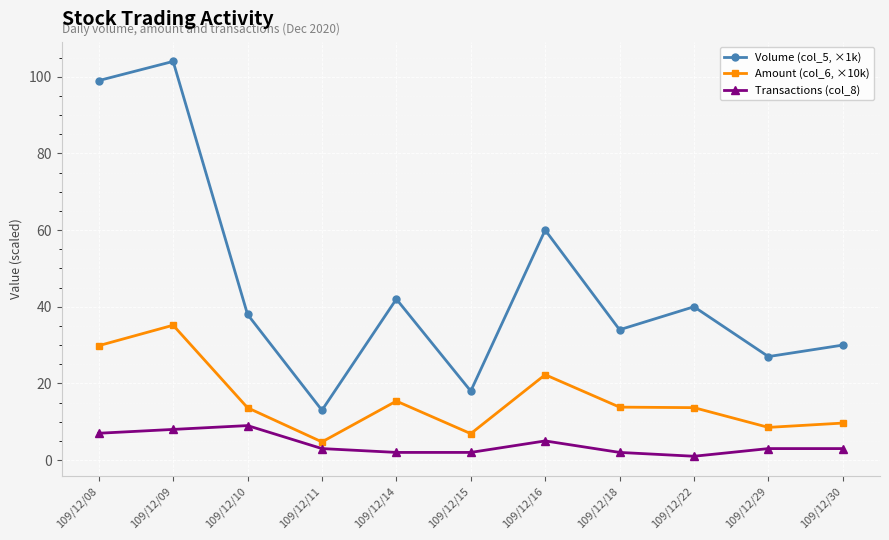

Count the Transactions (col_8) values in the range 2 to 7.

8